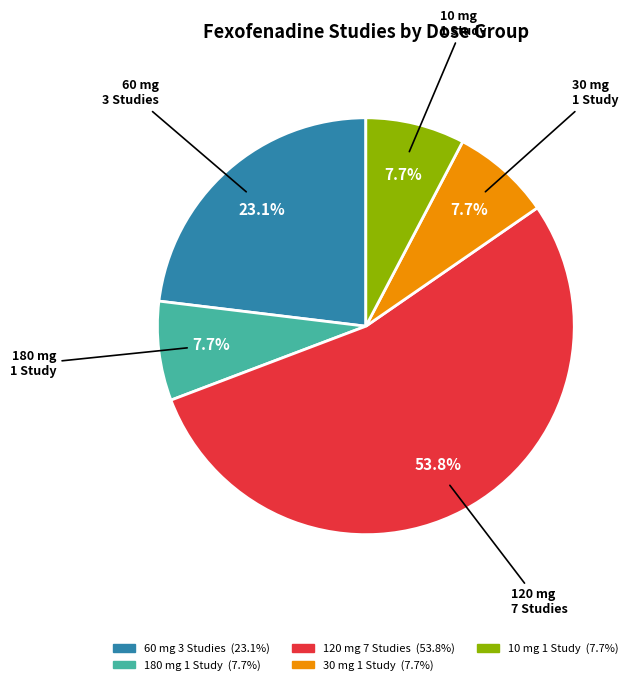

Count the number of slices in the pie.

5